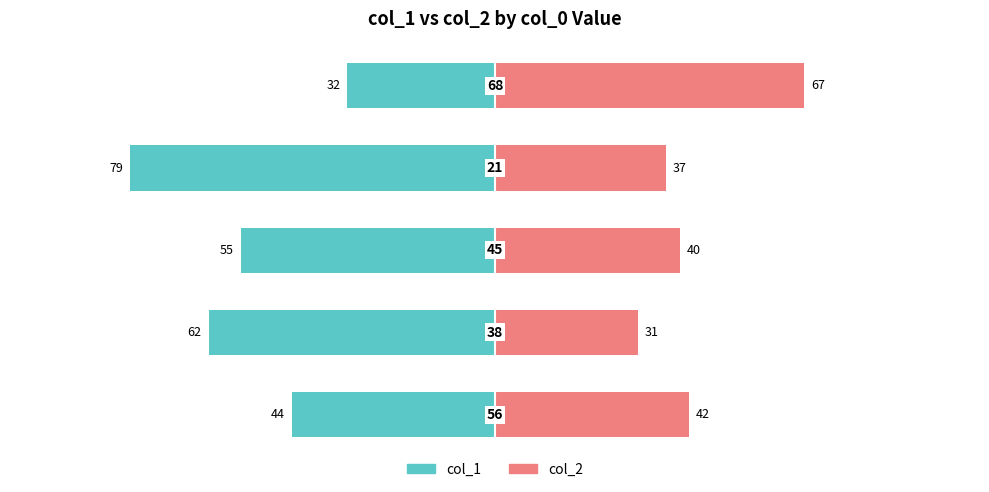

How many values in the col_1 series exceed -55?

2